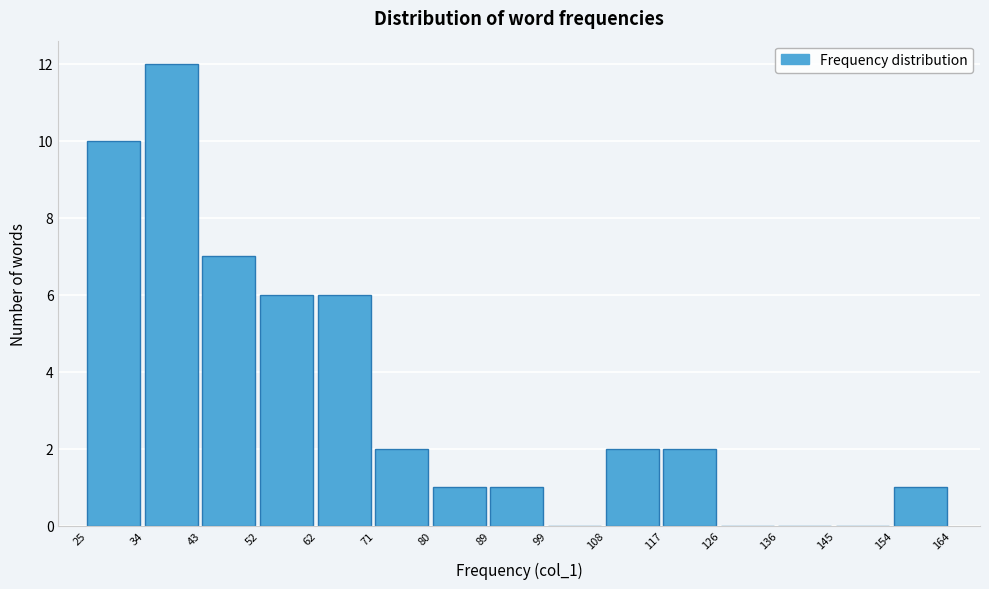

Reading left to right, list every bar in this chart as the range it spans on the x-axis followed by its height. The values are not printed on the chart, so give them approximately, as read against the axis.

25 to 34: 10
34 to 43: 12
43 to 52: 7
52 to 62: 6
62 to 71: 6
71 to 80: 2
80 to 89: 1
89 to 99: 1
99 to 108: 0
108 to 117: 2
117 to 126: 2
126 to 136: 0
136 to 145: 0
145 to 154: 0
154 to 164: 1